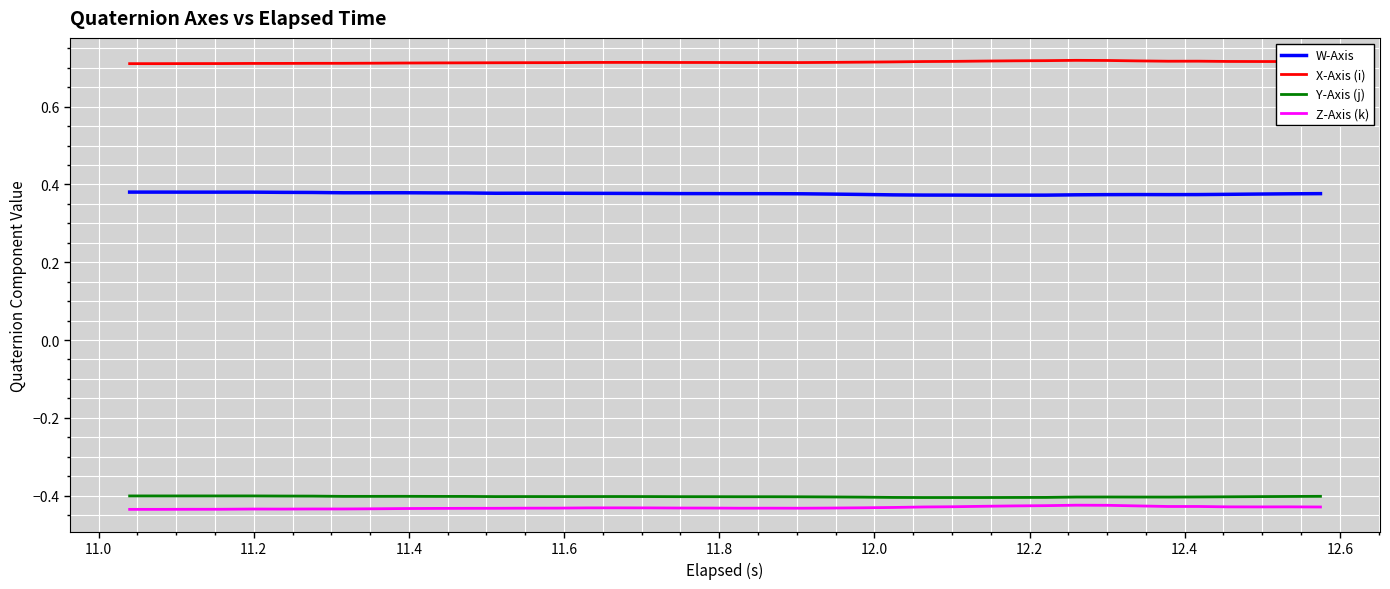

True or false: W-Axis and X-Axis (i) intersect in this chart.

False